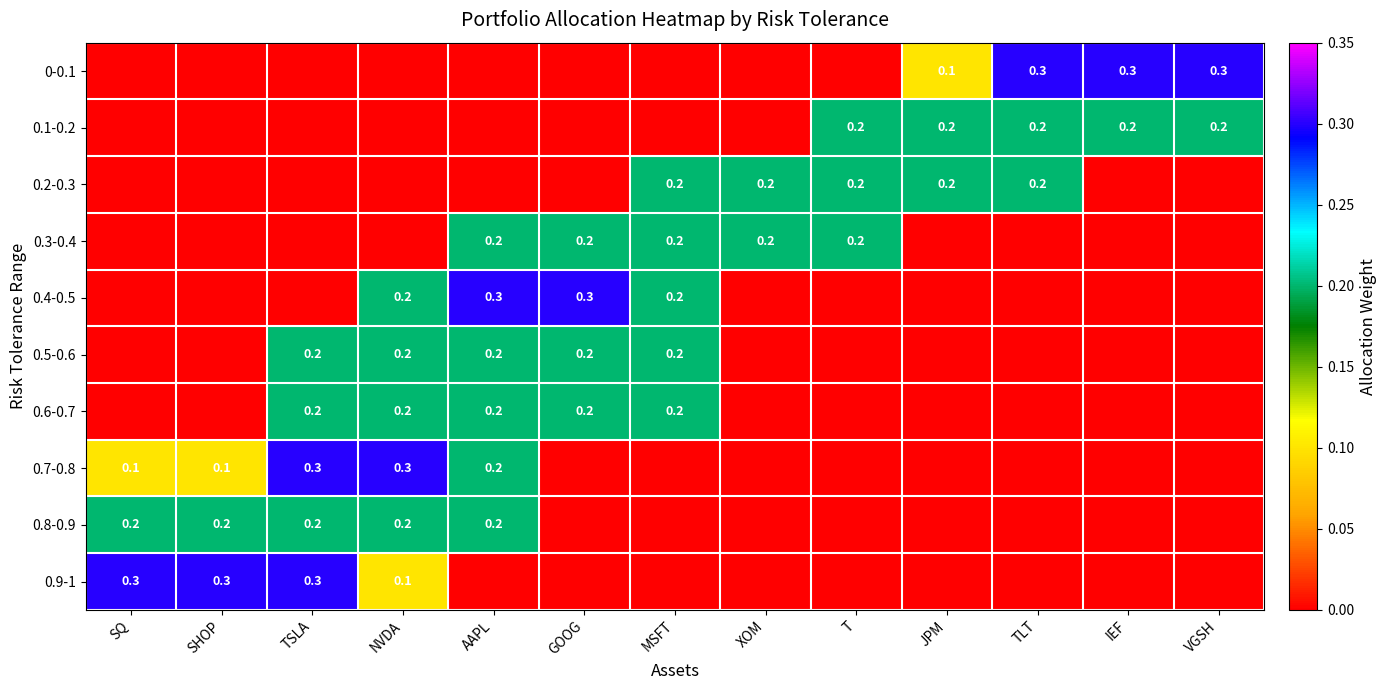

What is the difference between the maximum and second lowest values in the 0.4-0.5 series?

0.3